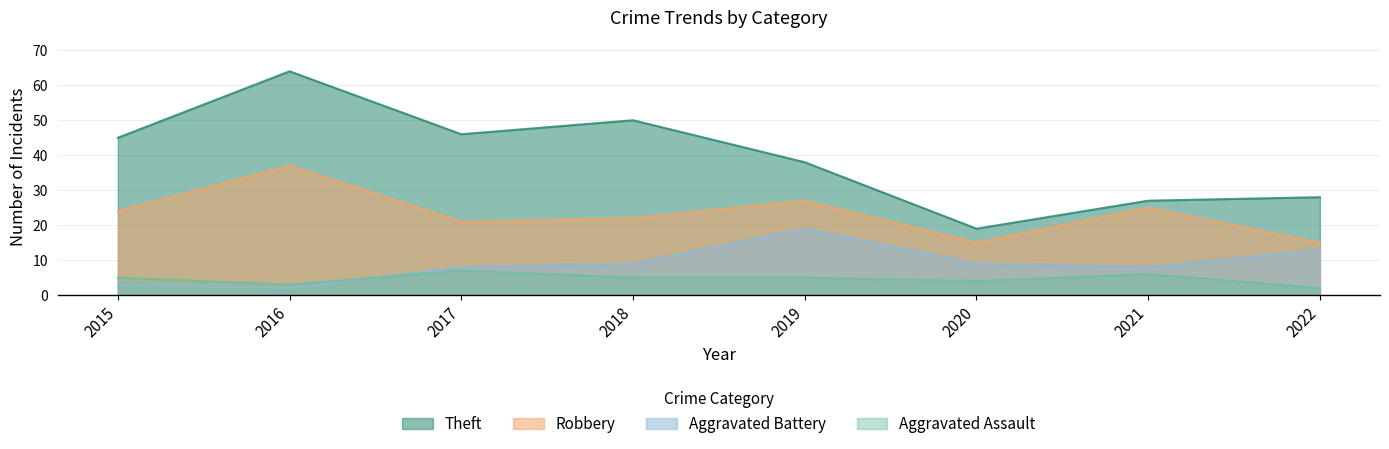

Between 2017 and 2021, which series saw the biggest shift?

Theft